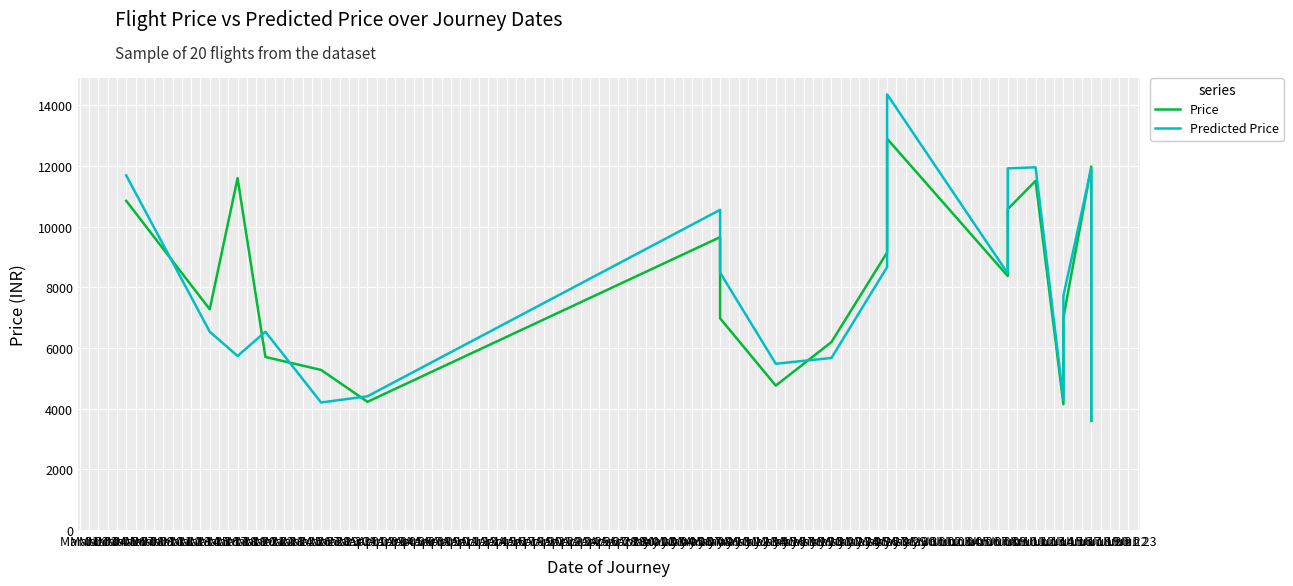

How many times do Price and Predicted Price cross each other?

8